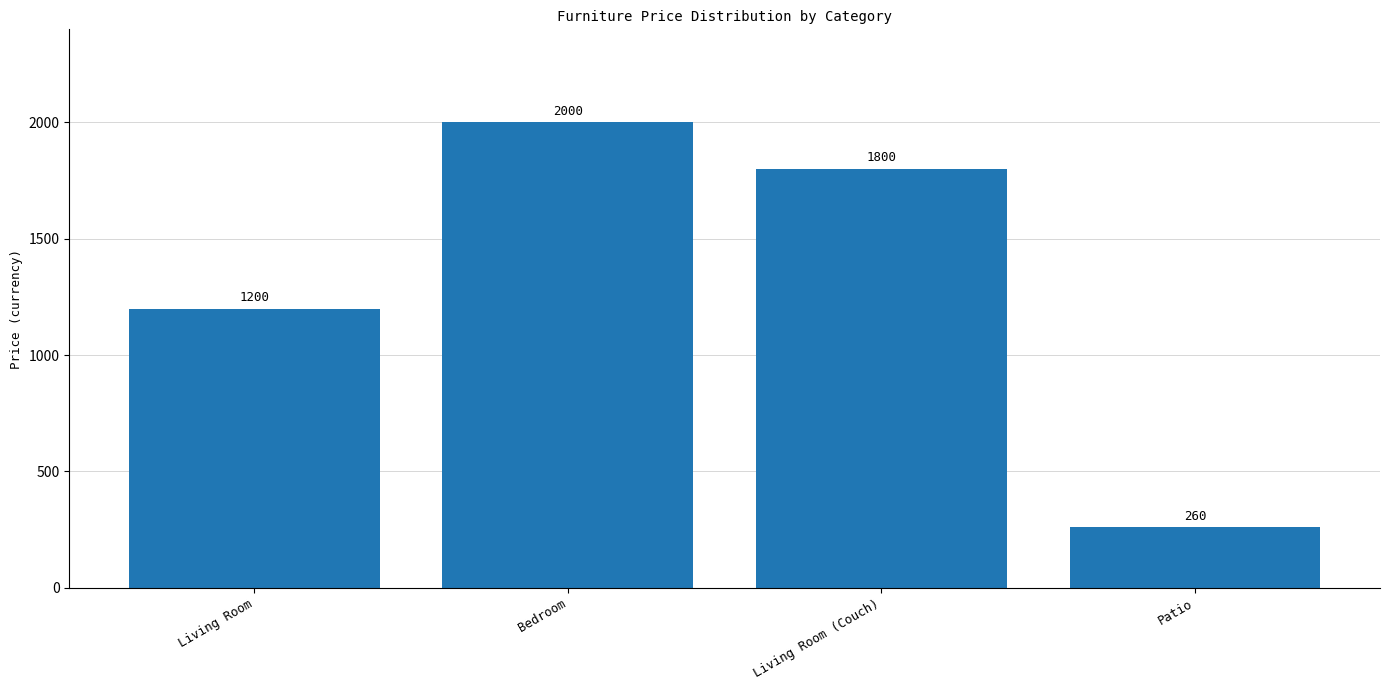

What is the value of the 4th bar from the left?

260